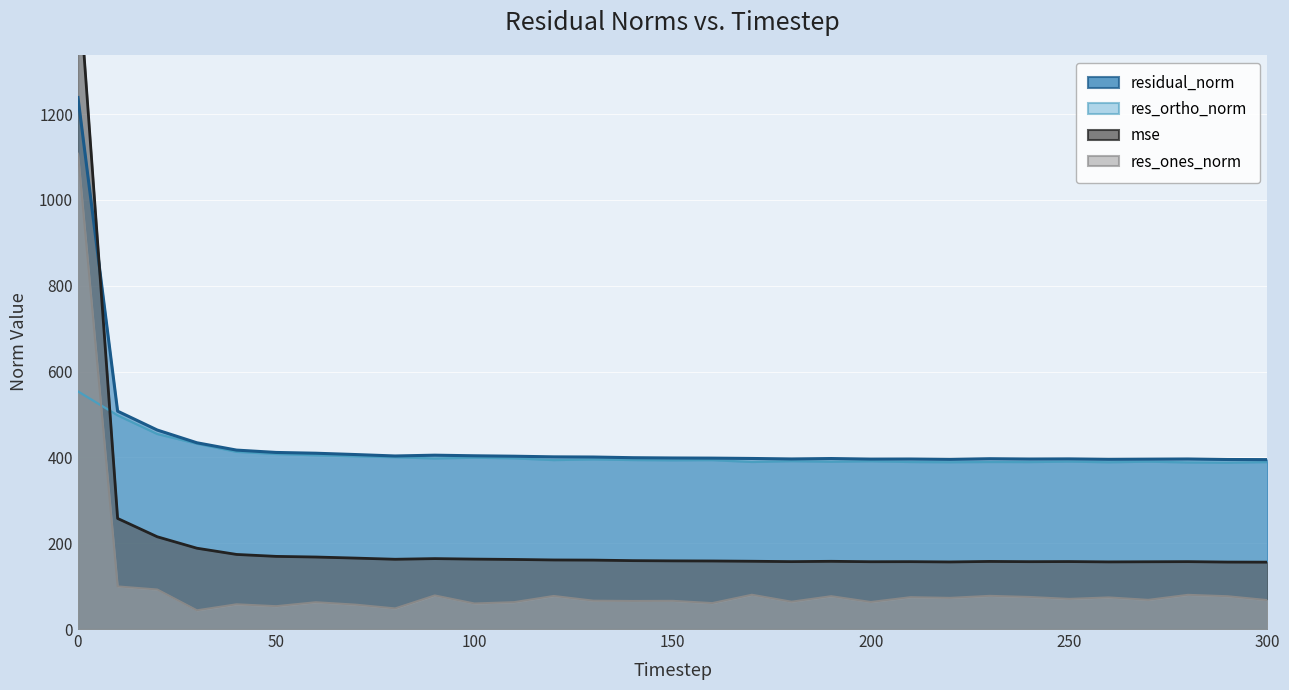

How many lines are shown in the chart?

4